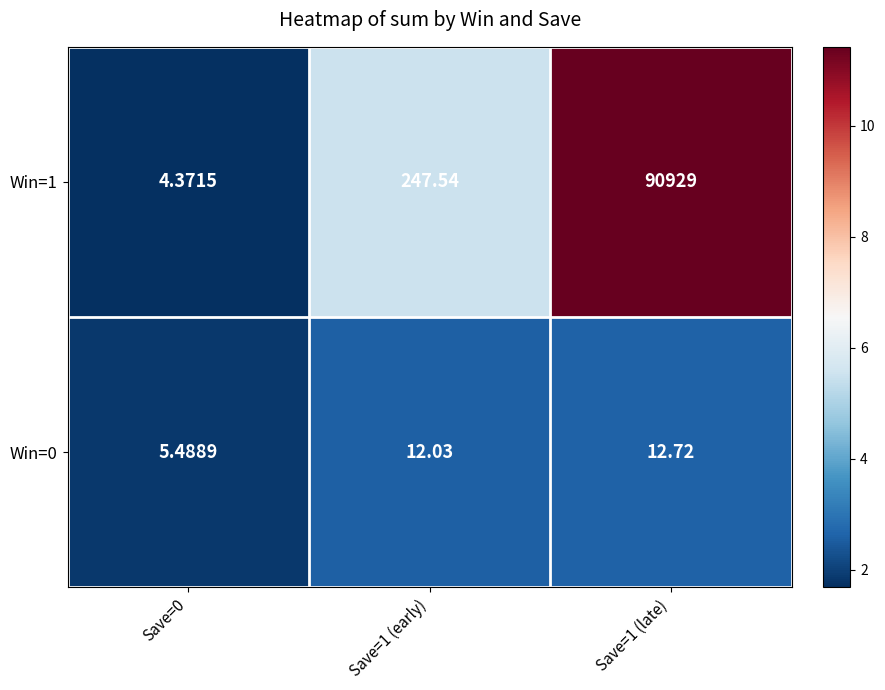

Is the value of Win=1 at Save=1 (early) greater than the value of Win=0 at Save=1 (late)?

Yes